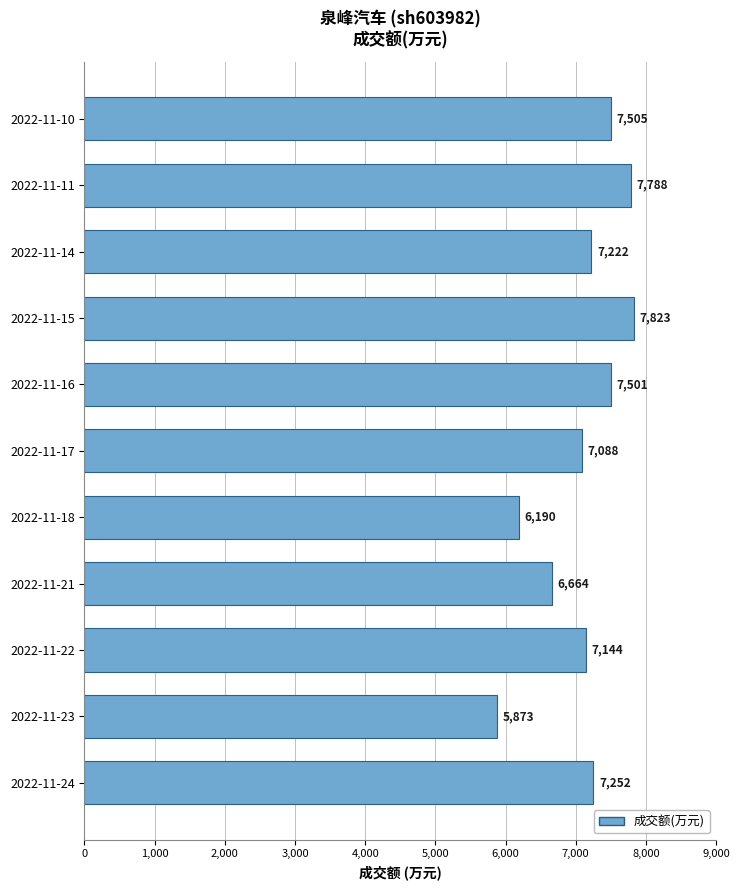

Where is the data nearest to the value 6848?

2022-11-21